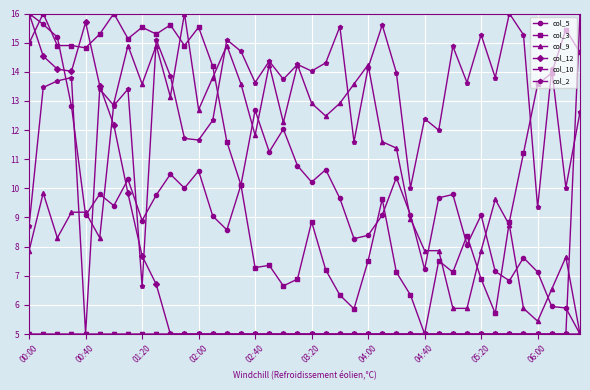

How many lines are shown in the chart?

6